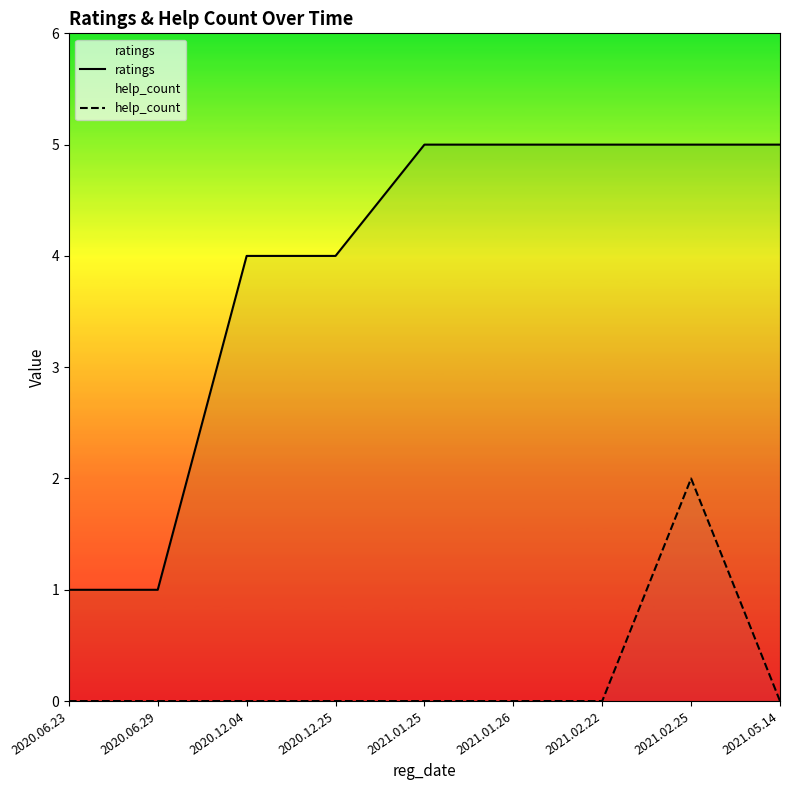

True or false: ratings has a value of 8 at 2021.01.26.

False